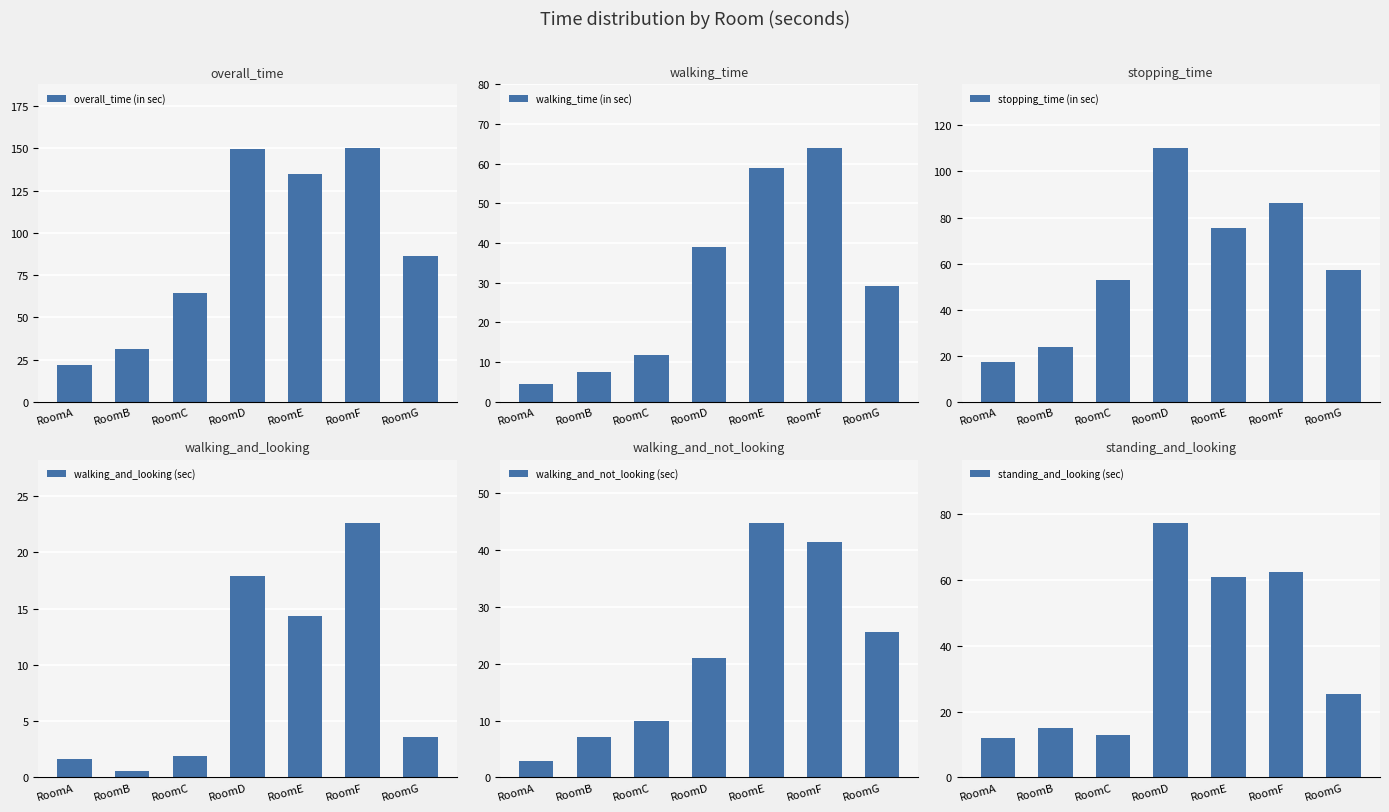

What is the maximum value for stopping_time (in sec)?

110.4